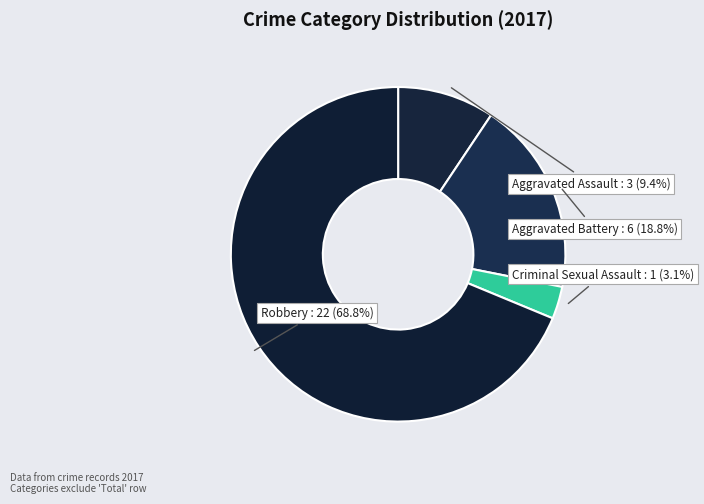

How much of the chart is everything except Aggravated Assault?

90.6%